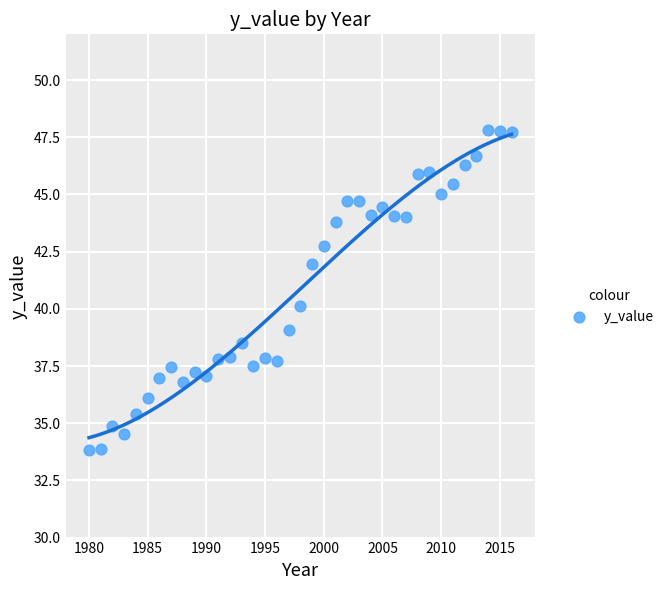

What is the range of X values (max minus min)?

36.0